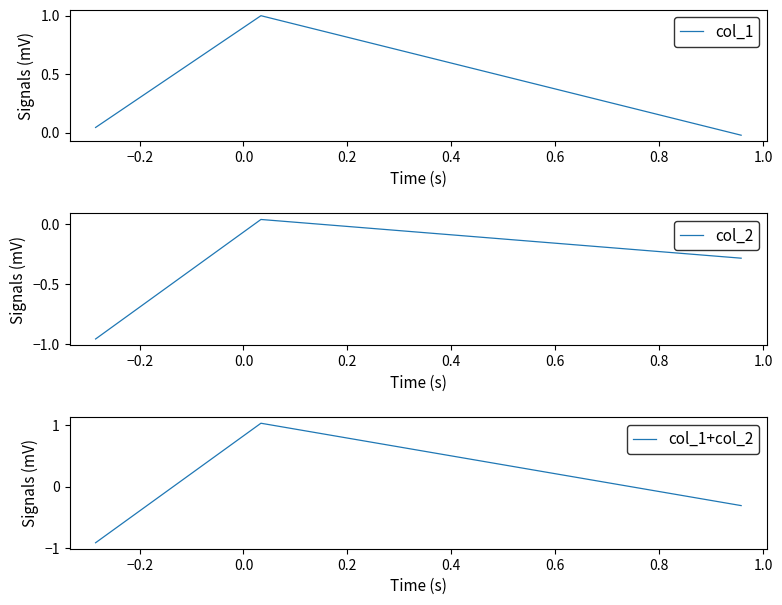

What is the minimum value for col_1+col_2?

-0.9